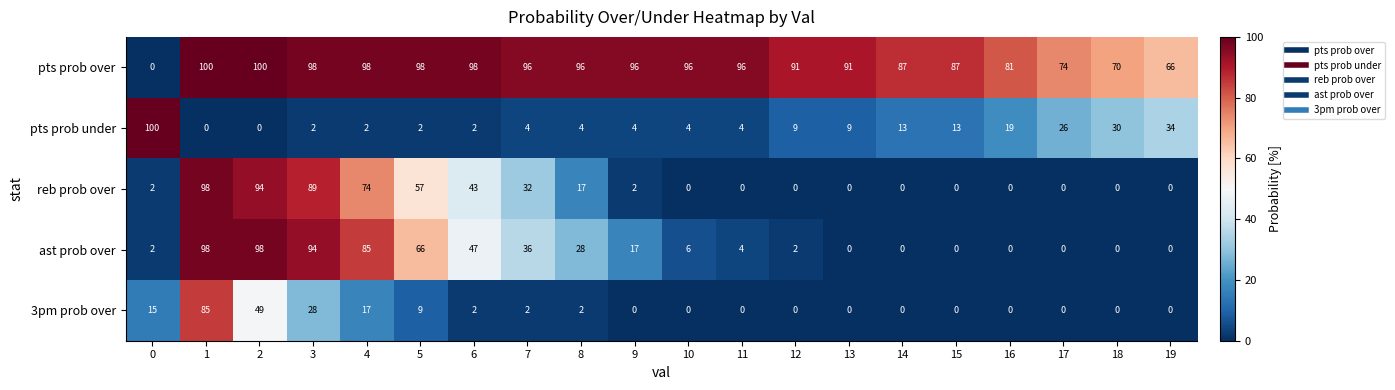

What is the sum of the pts prob over values at 2 and 8?

196